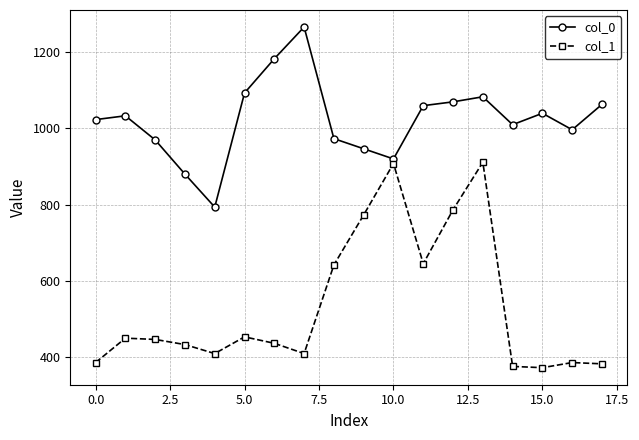

True or false: col_0 and col_1 intersect in this chart.

False